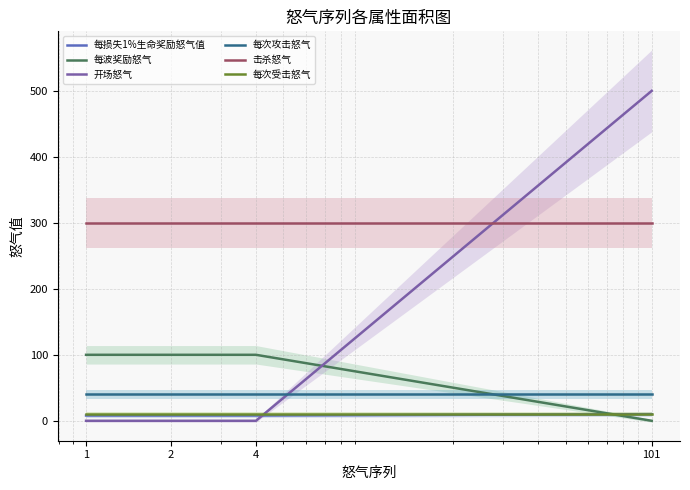

Reading left to right, extract all data points from this chart.

每损失1%生命奖励怒气值: 8	8	8	10
每波奖励怒气: 100	100	100	0
开场怒气: 0	0	0	500
每次攻击怒气: 40	40	40	40
击杀怒气: 300	300	300	300
每次受击怒气: 10	10	10	10